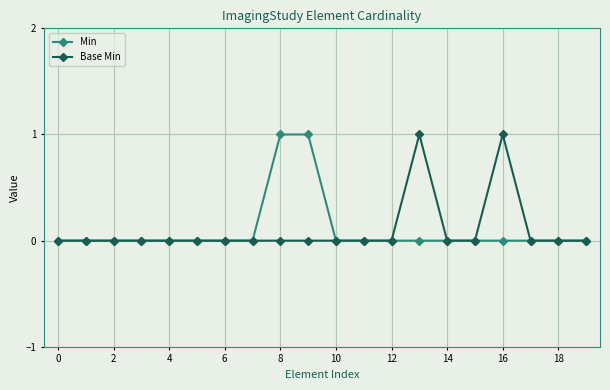

Reading left to right, transcribe all the data shown in this chart.

Min: 0	0	0	0	0	0	0	0	1	1	0	0	0	0	0	0	0	0	0	0
Base Min: 0	0	0	0	0	0	0	0	0	0	0	0	0	1	0	0	1	0	0	0